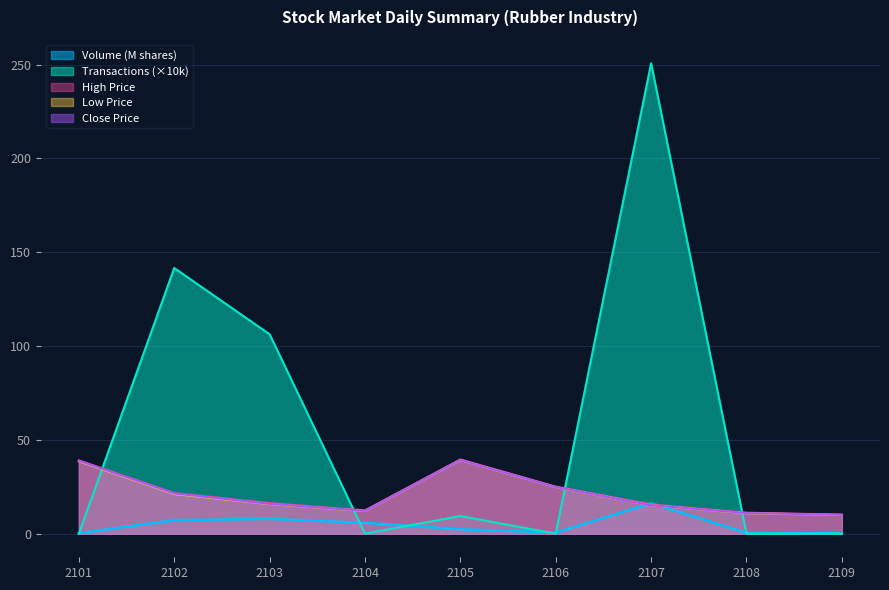

List the series in order of their peak value, lowest first.

Volume (shares), Low, Close, High, Transactions